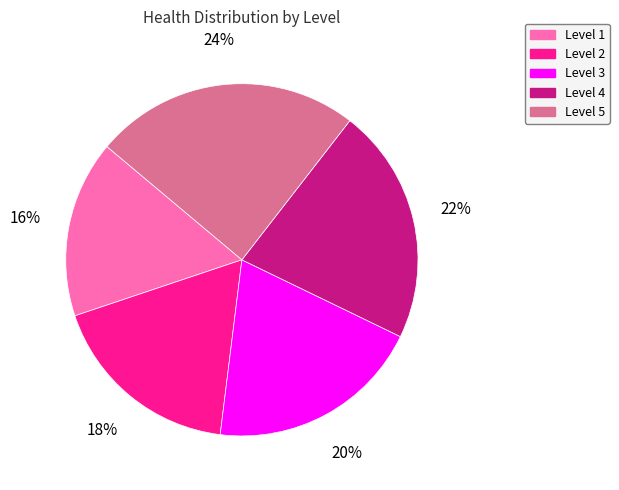

Combined, do Level 2 and Level 5 account for over 50%?

No